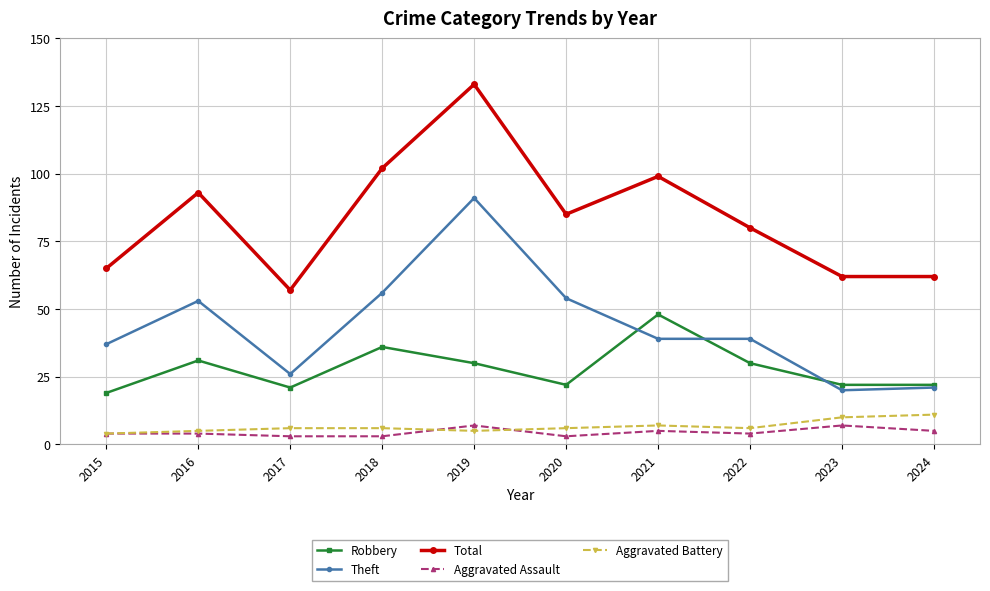

Read the Theft value at 2016.

53